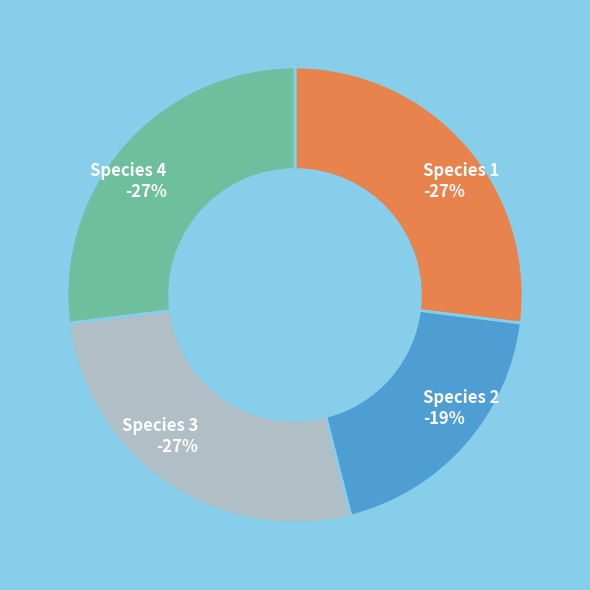

Which slice is the largest?

Species 1